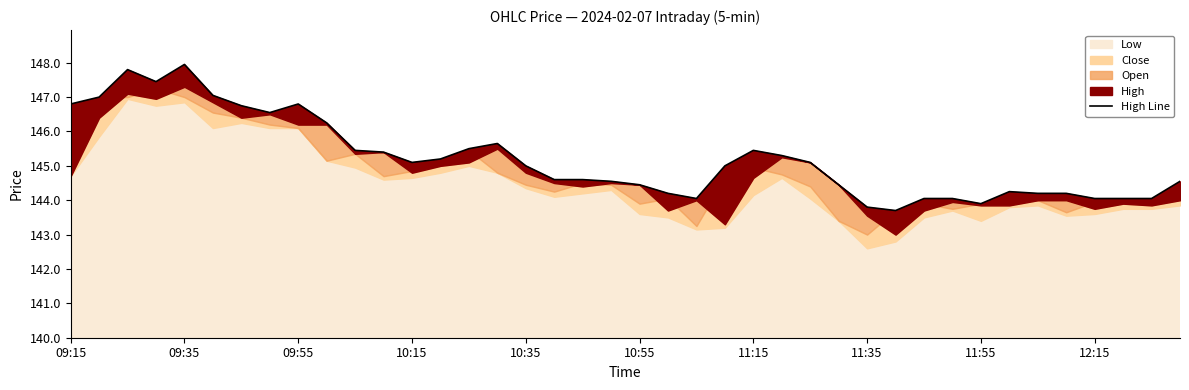

What is the value of the 12th point from the left?

145.4